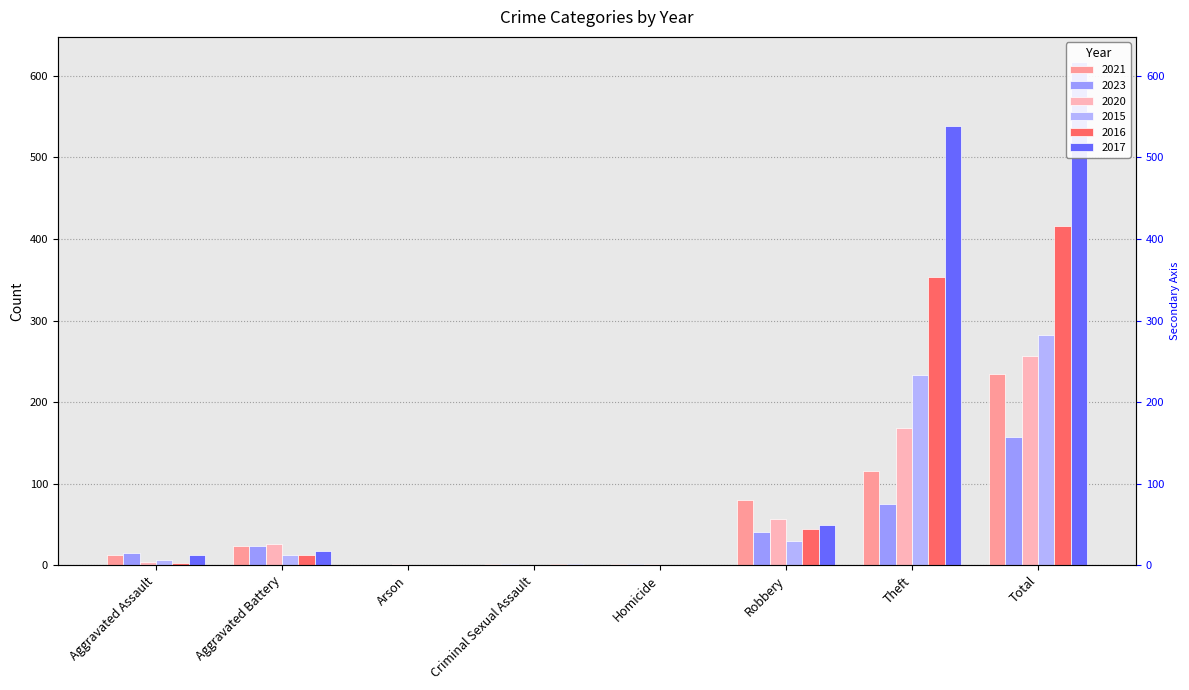

Reading left to right, what are all the values shown in this chart?

2021: Aggravated Assault=13	Aggravated Battery=23	Arson=0	Criminal Sexual Assault=2	Homicide=1	Robbery=80	Theft=116	Total=235
2023: Aggravated Assault=15	Aggravated Battery=23	Arson=0	Criminal Sexual Assault=2	Homicide=1	Robbery=41	Theft=75	Total=157
2020: Aggravated Assault=4	Aggravated Battery=26	Arson=1	Criminal Sexual Assault=0	Homicide=1	Robbery=57	Theft=168	Total=257
2015: Aggravated Assault=6	Aggravated Battery=13	Arson=0	Criminal Sexual Assault=0	Homicide=0	Robbery=30	Theft=233	Total=282
2016: Aggravated Assault=3	Aggravated Battery=13	Arson=0	Criminal Sexual Assault=2	Homicide=0	Robbery=44	Theft=354	Total=416
2017: Aggravated Assault=12	Aggravated Battery=17	Arson=0	Criminal Sexual Assault=1	Homicide=0	Robbery=49	Theft=538	Total=617